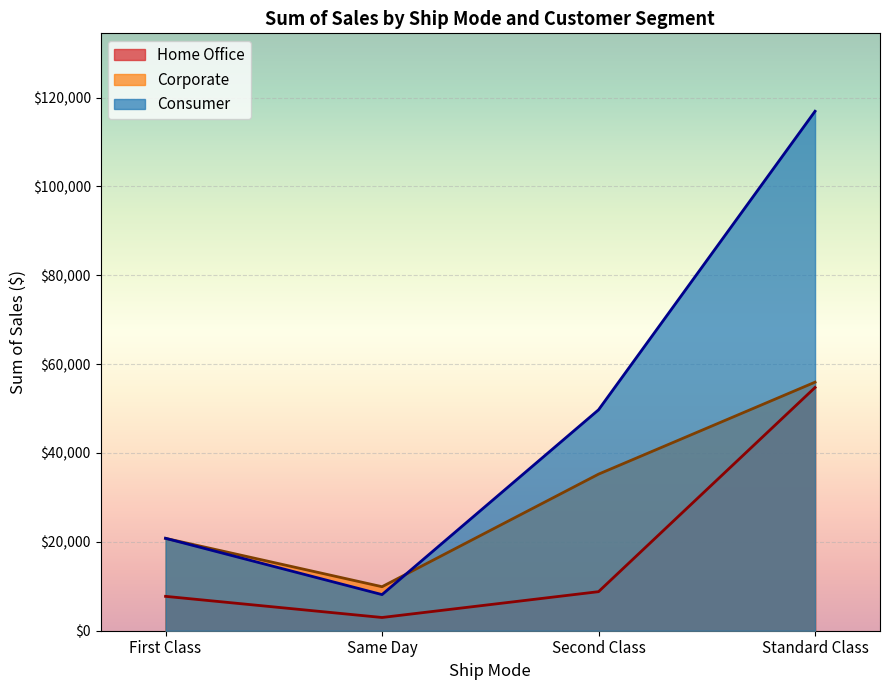

What is the smallest value displayed?

2977.5